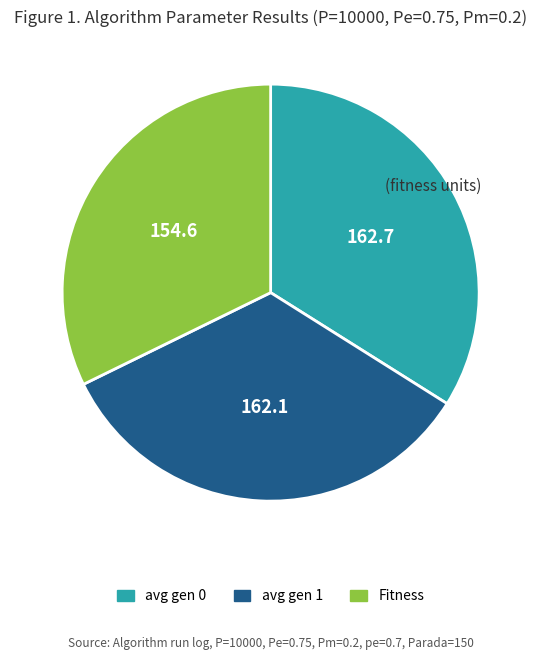

Is the sum of avg gen 0 and avg gen 1 greater than half?

Yes